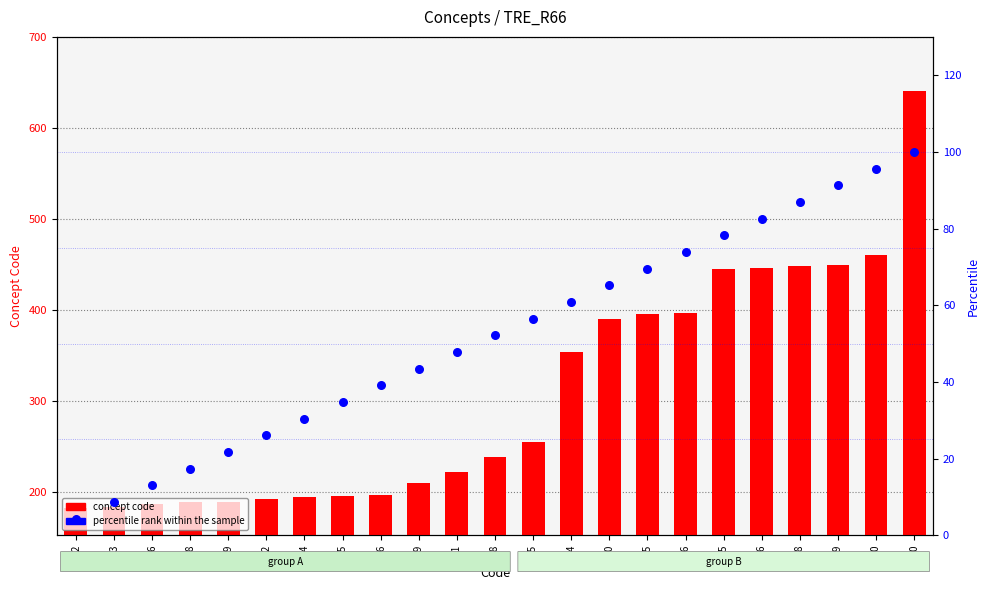

Which series contains the highest Y value?

concept code